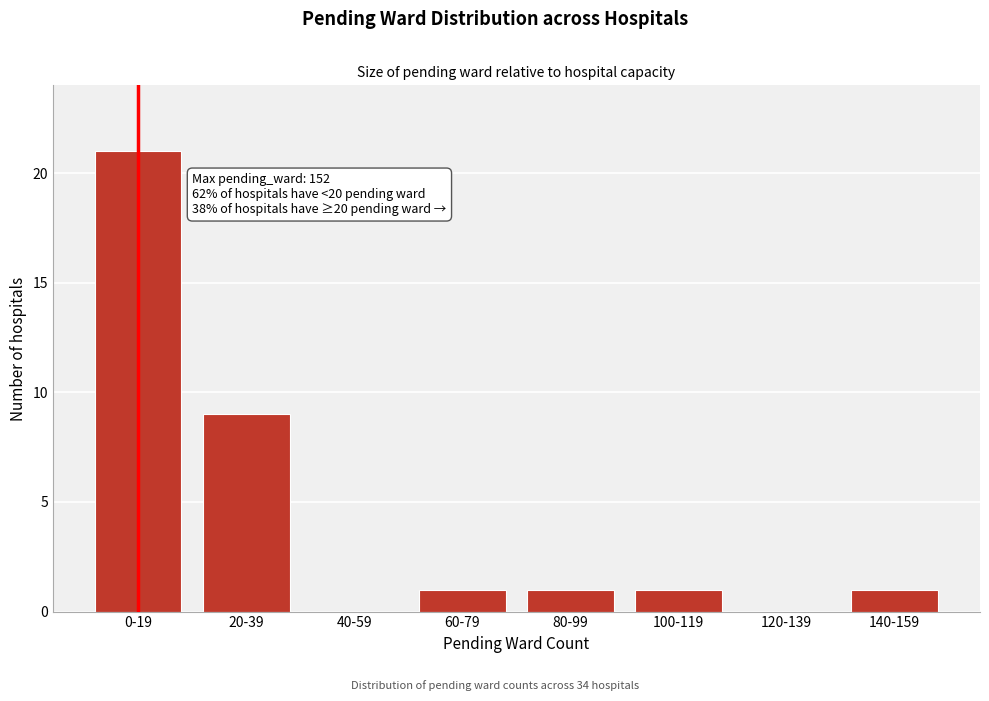

Reading left to right, what are all the values shown in this chart?

0-19=21	20-39=9	40-59=0	60-79=1	80-99=1	100-119=1	120-139=0	140-159=1